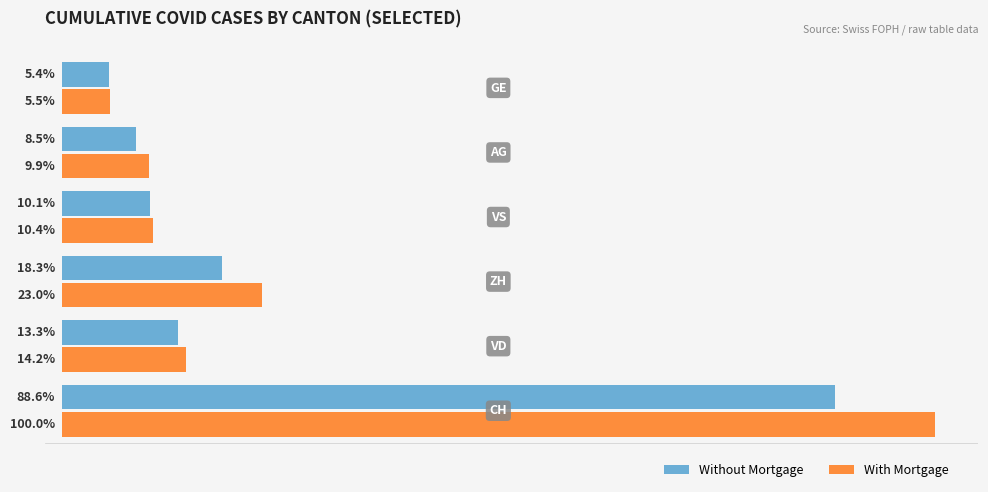

Rank the series by their average value, from highest to lowest.

With Mortgage, Without Mortgage